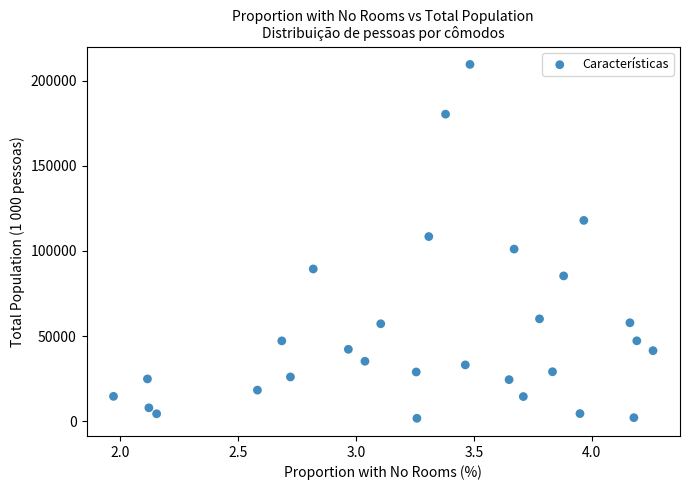

What is the range of Y values (max minus min)?

207770.6